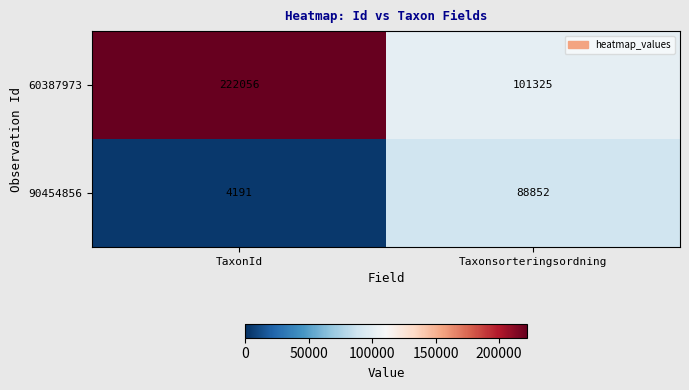

What is the approximate value of 90454856 at Taxonsorteringsordning?

88852